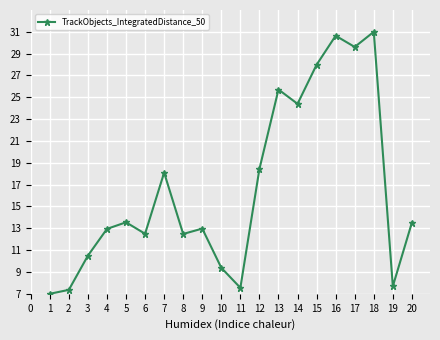

What is the ratio of the value at 6 to the value at 19?

1.6